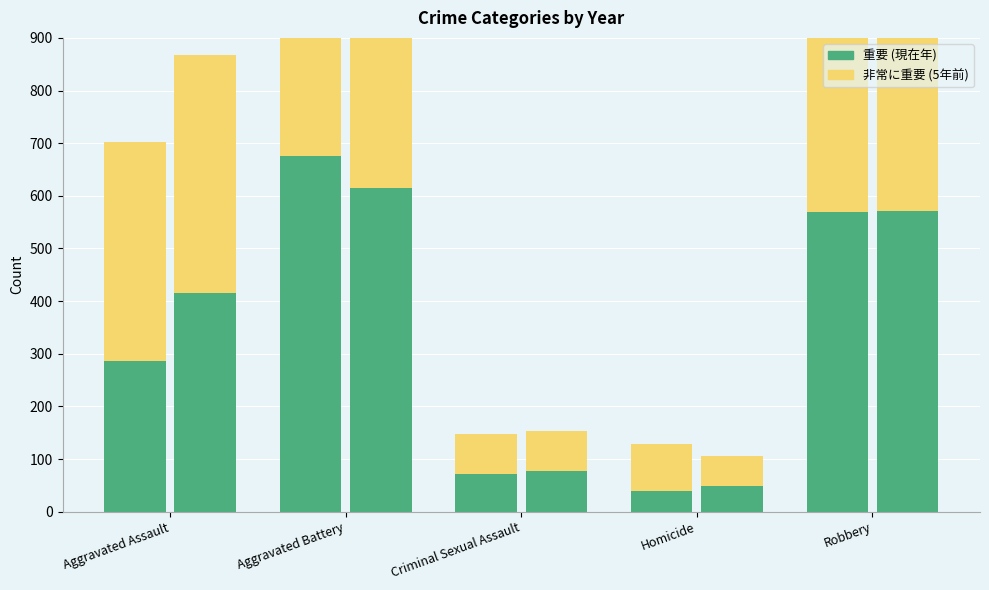

At which category is the sum across all series the highest?

Aggravated Battery